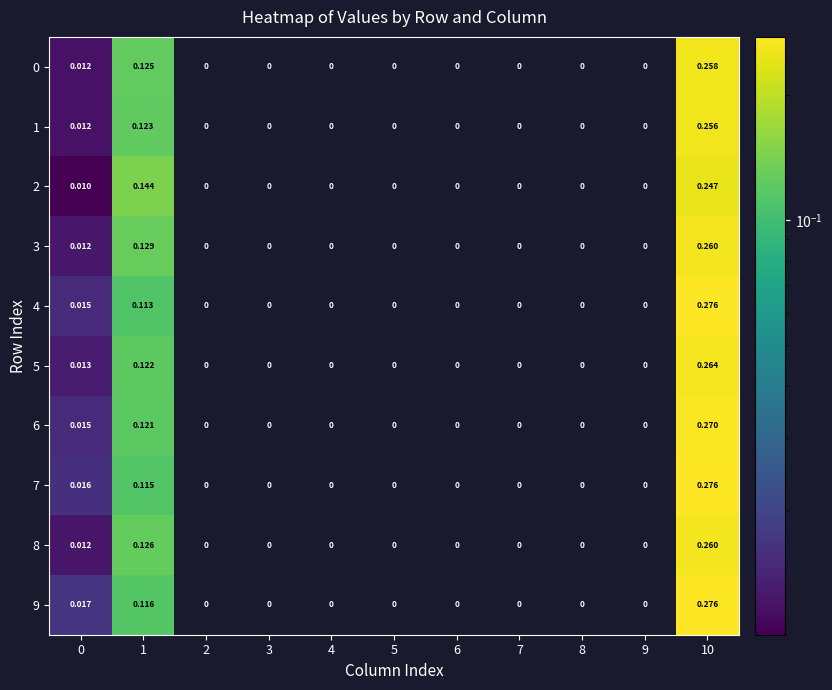

Rank the series by their maximum value, from lowest to highest.

2, 1, 0, 8, 3, 5, 6, 7, 9, 4